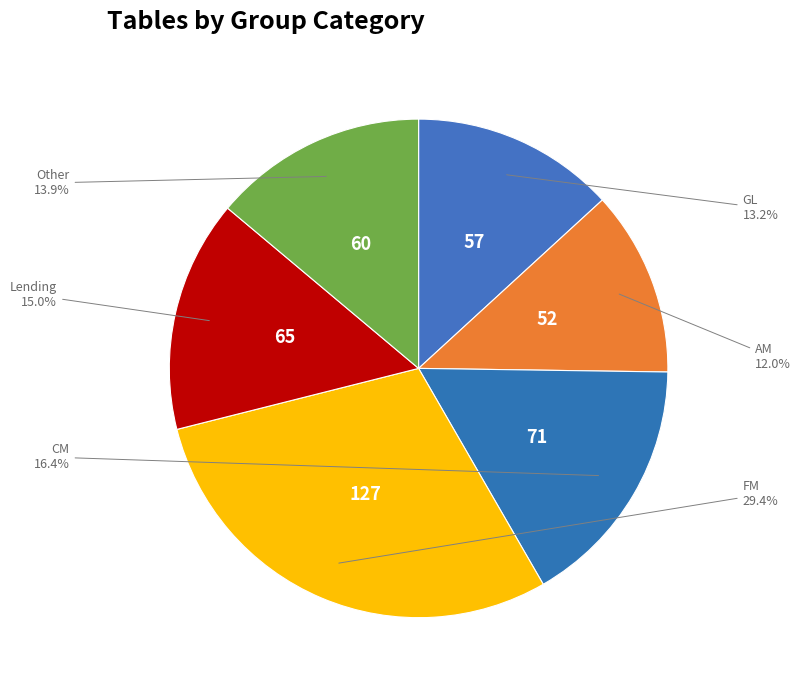

Which category has the smallest portion of the pie?

AM